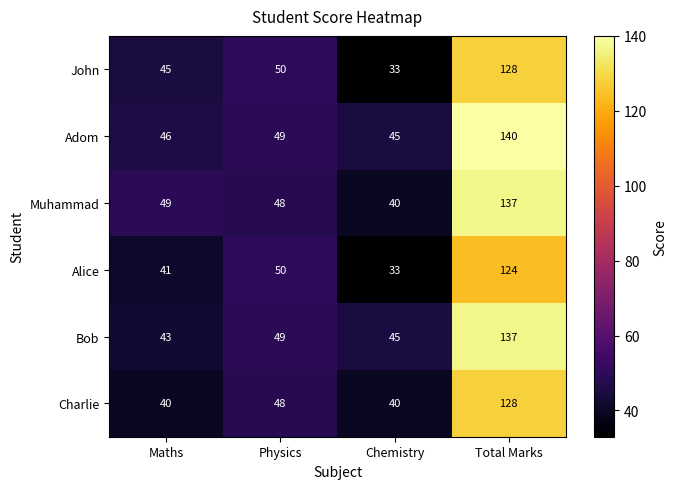

At which label does Alice reach its minimum?

Chemistry